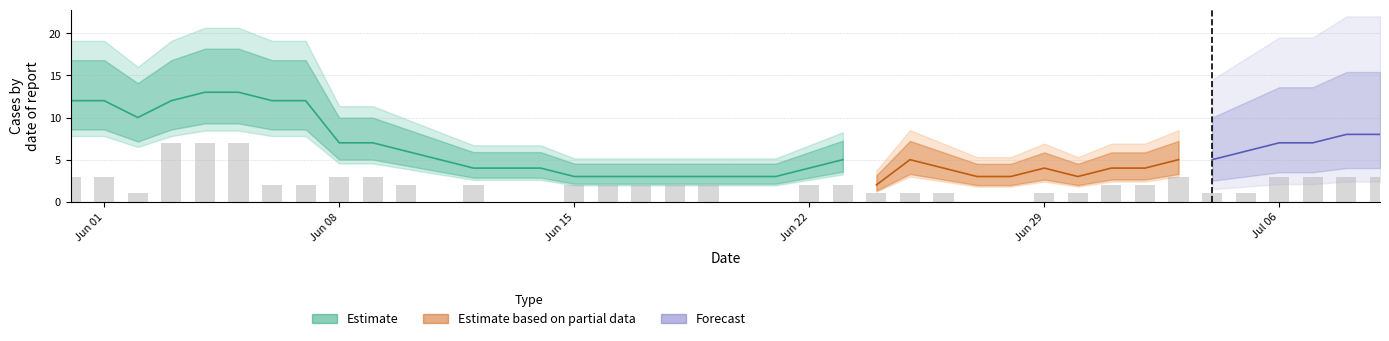

How many groups of bars are there?

40